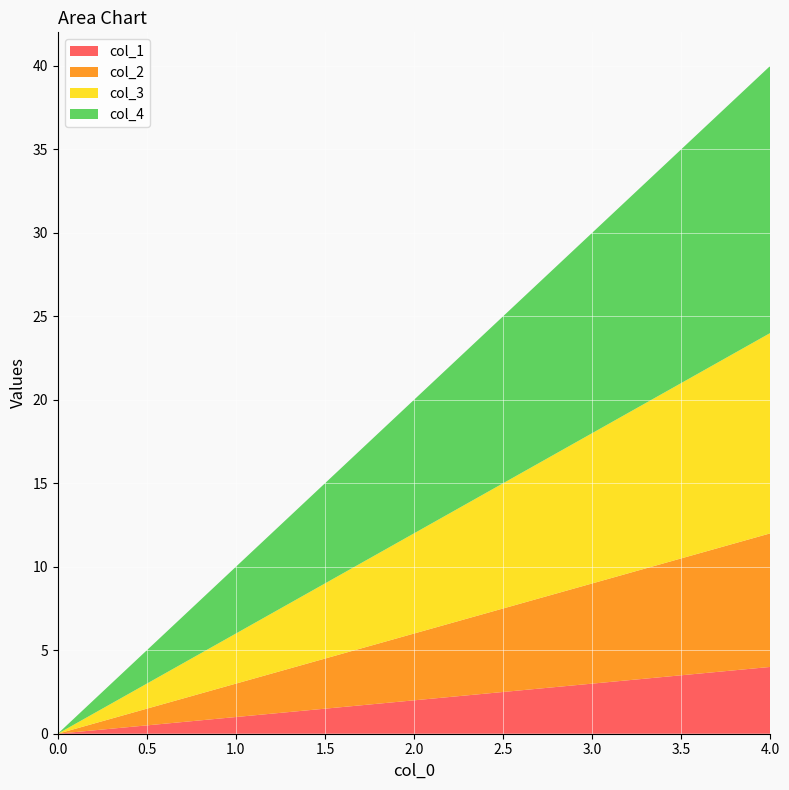

Reading right to left, what are all the values shown in this chart?

col_1: 4	3	2	1	0
col_2: 8	6	4	2	0
col_3: 12	9	6	3	0
col_4: 16	12	8	4	0